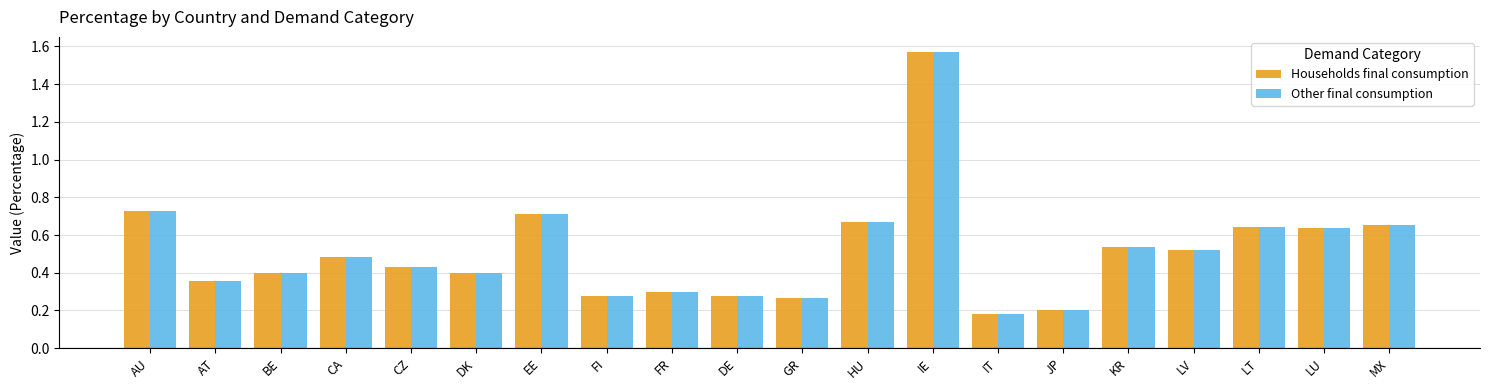

What position from the right is IE?

8